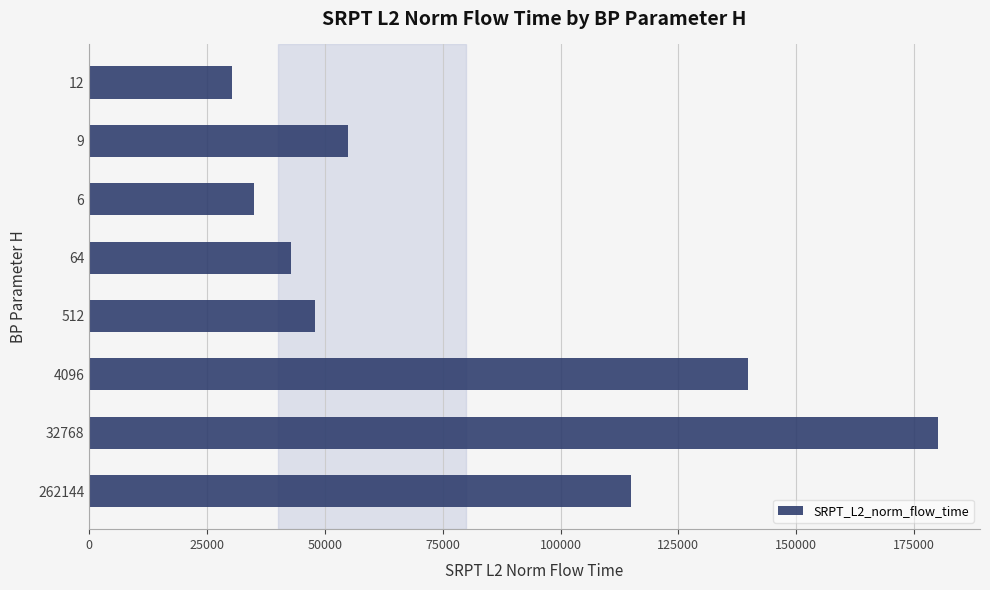

What is the difference between the maximum and minimum values?

149735.1